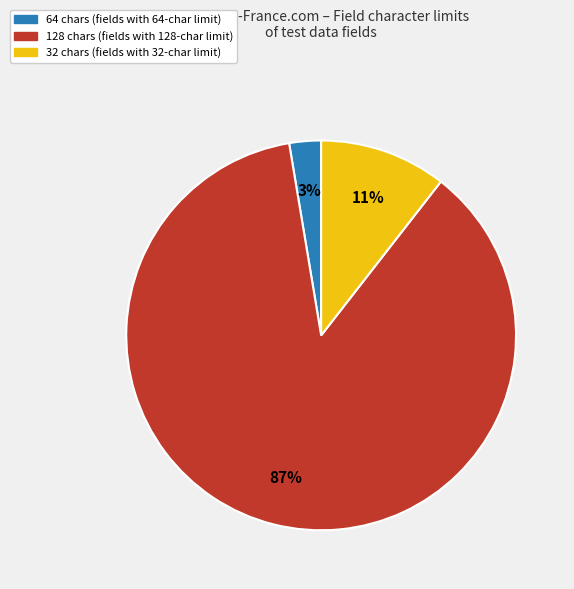

To the nearest percent, what is the average slice percentage?

33%